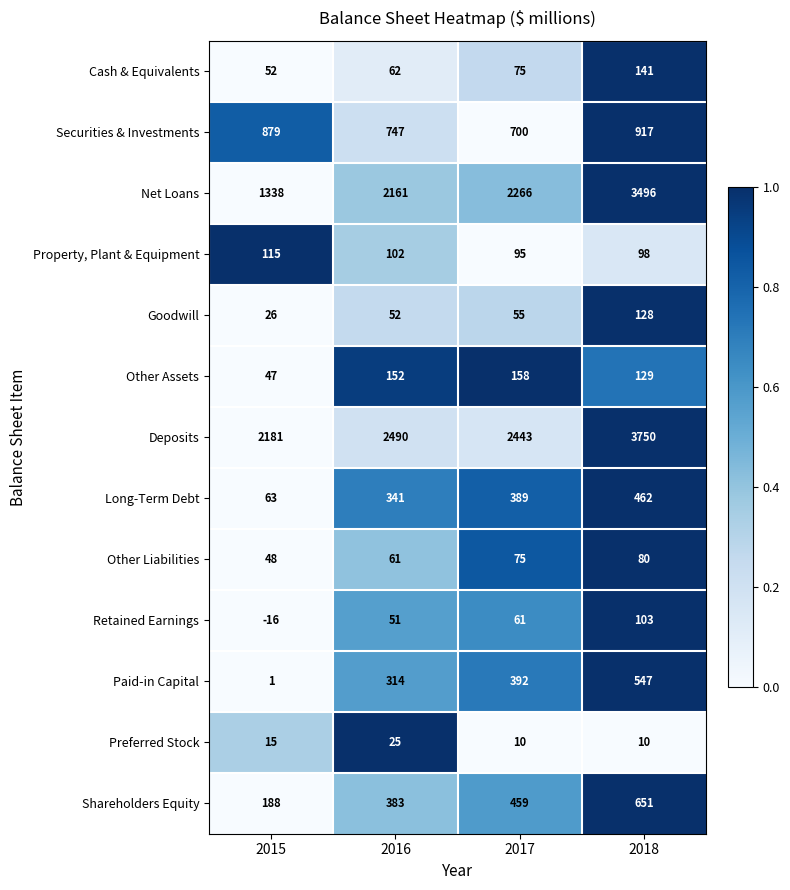

What is the difference between the highest and lowest values at 2018?

3740